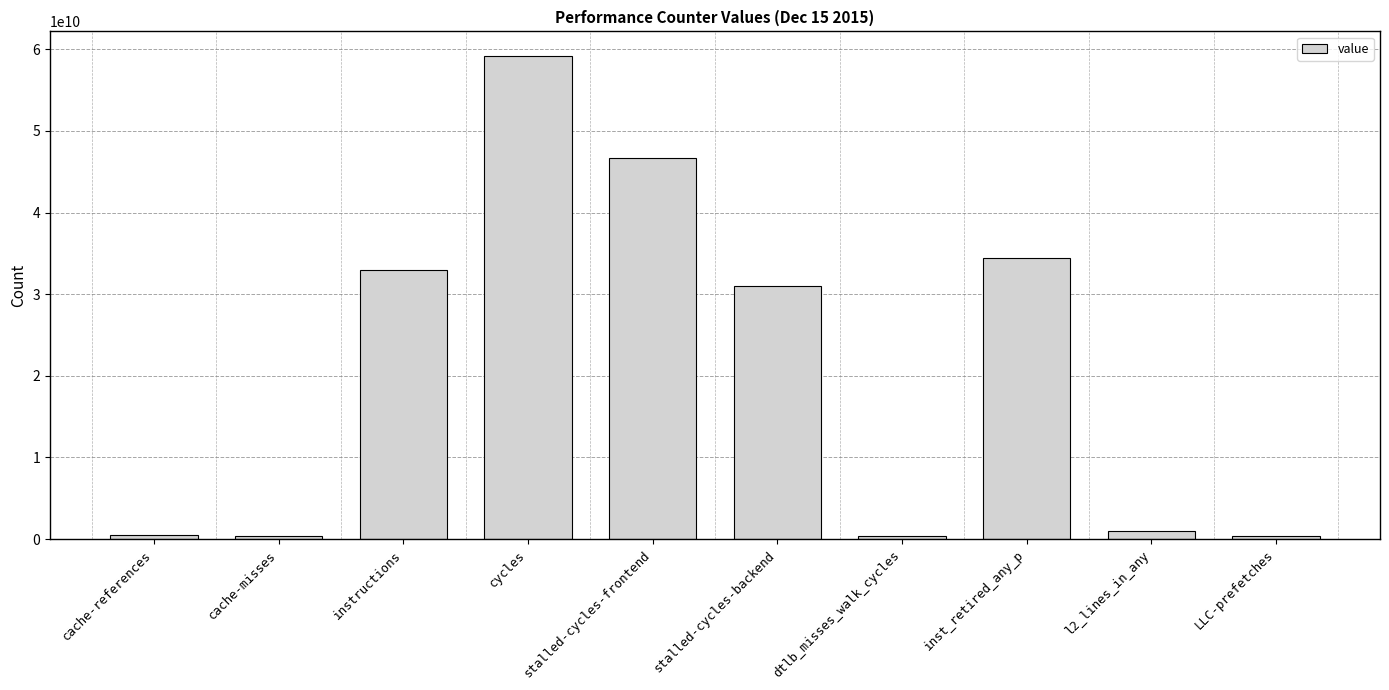

What is the ratio of the value at cycles to the value at instructions?

1.8